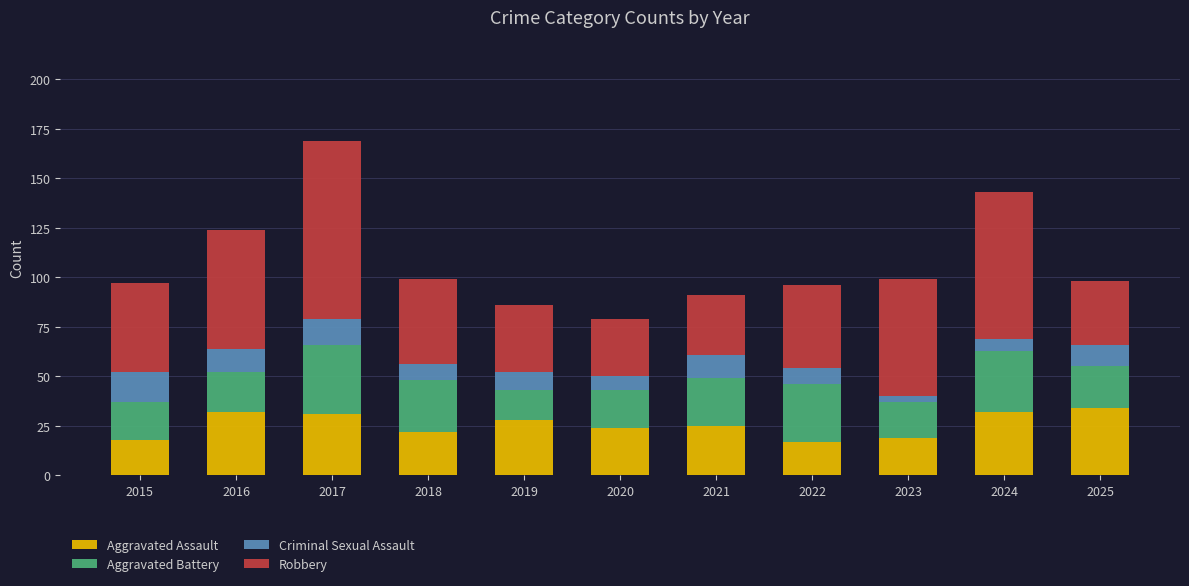

Are the bars horizontal?

No